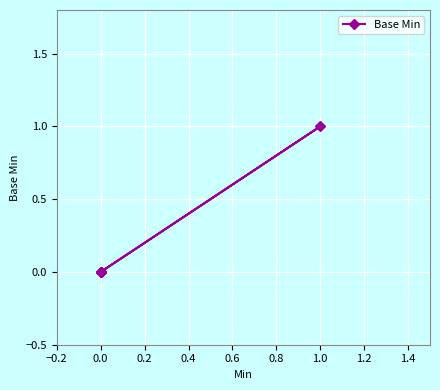

What position from the right is 0.8?

1